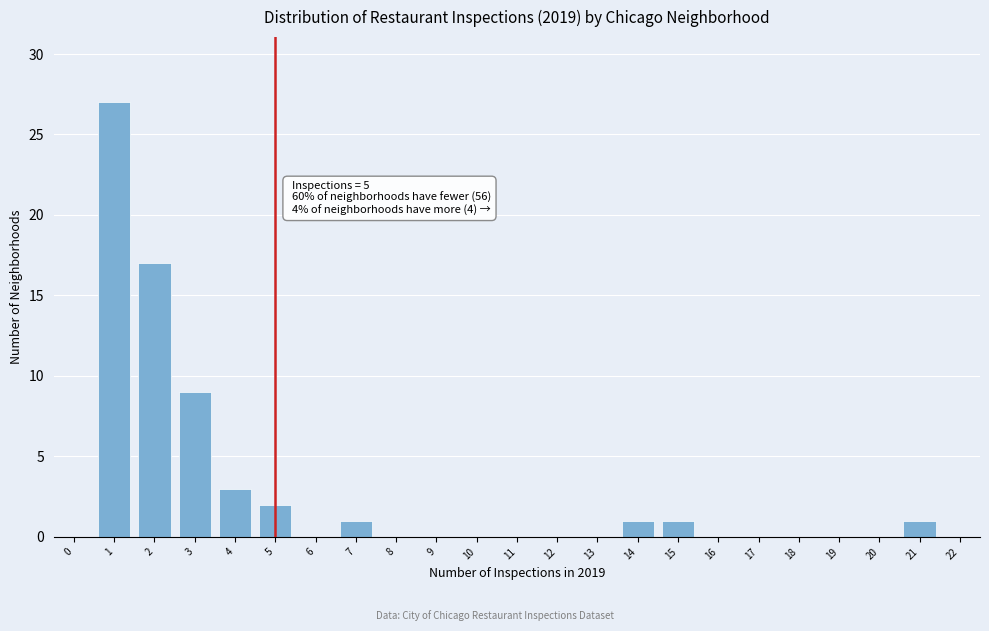

Which range on the x-axis has the tallest bar?

0.5 to 1.5